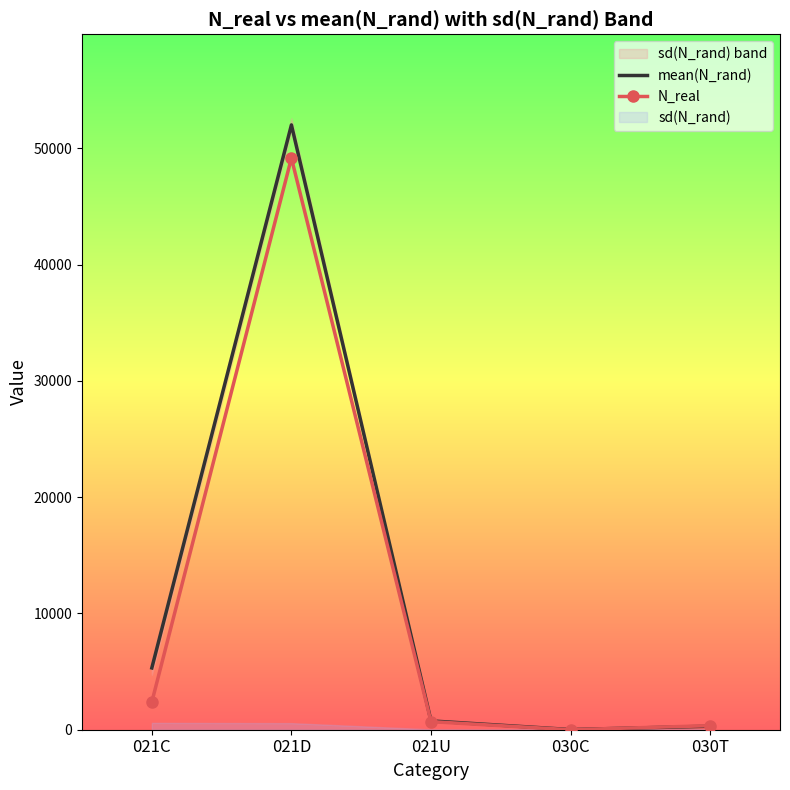

What is the difference between the maximum and minimum values in the N_real series?

49178.0